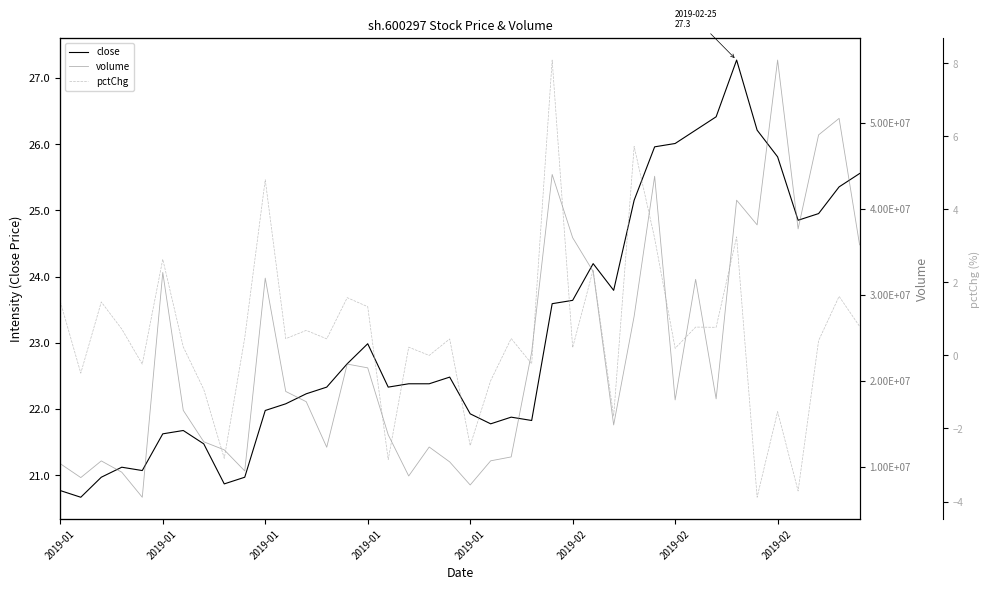

At which label does pctChg reach its peak?

24